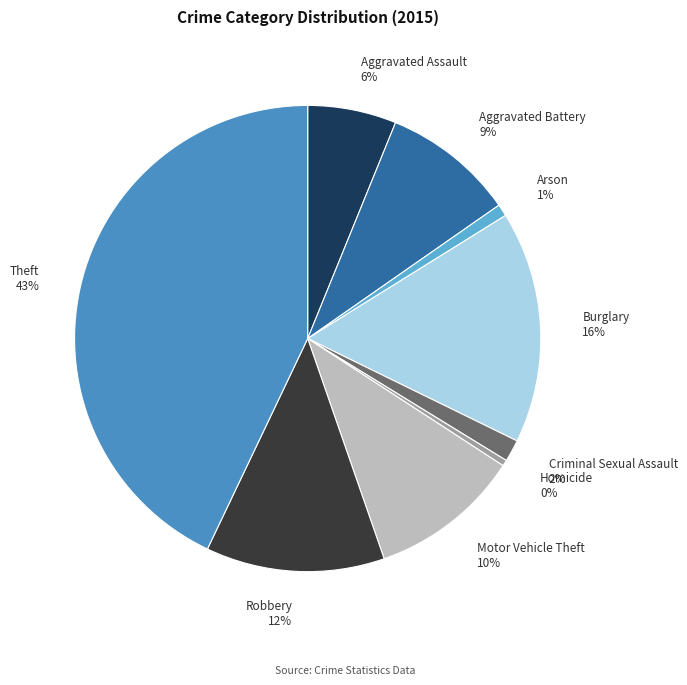

How many slices are in this pie chart?

9